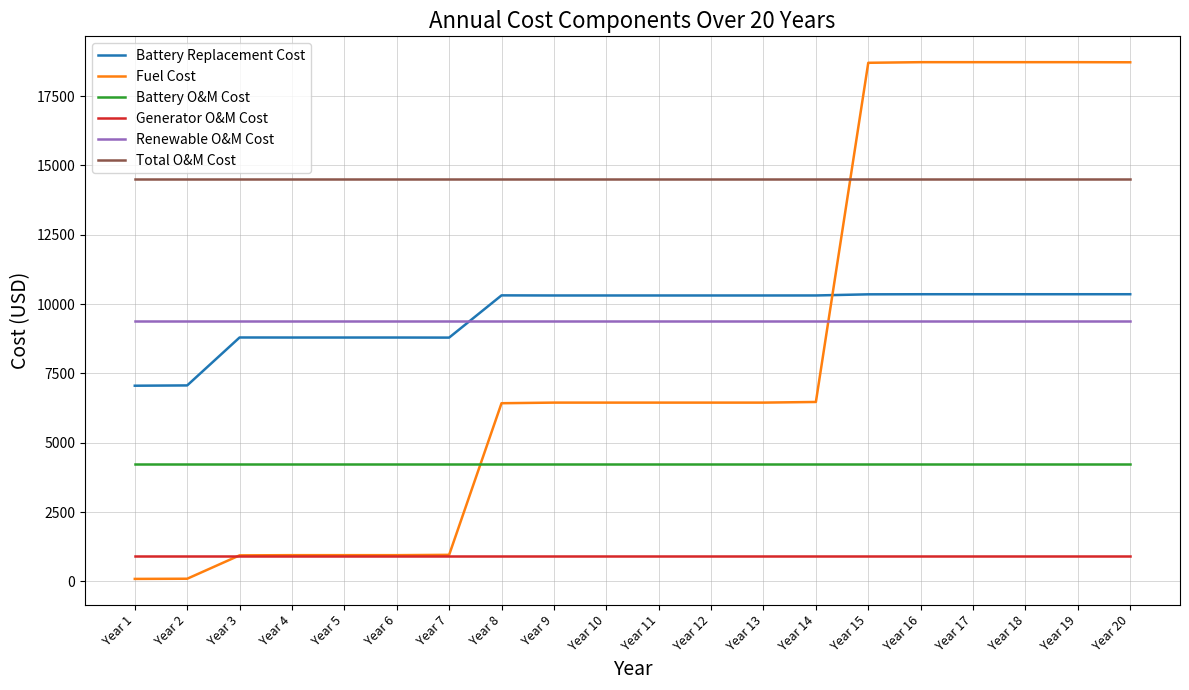

What is the spread (max minus min) of values at Year 8?

13591.5